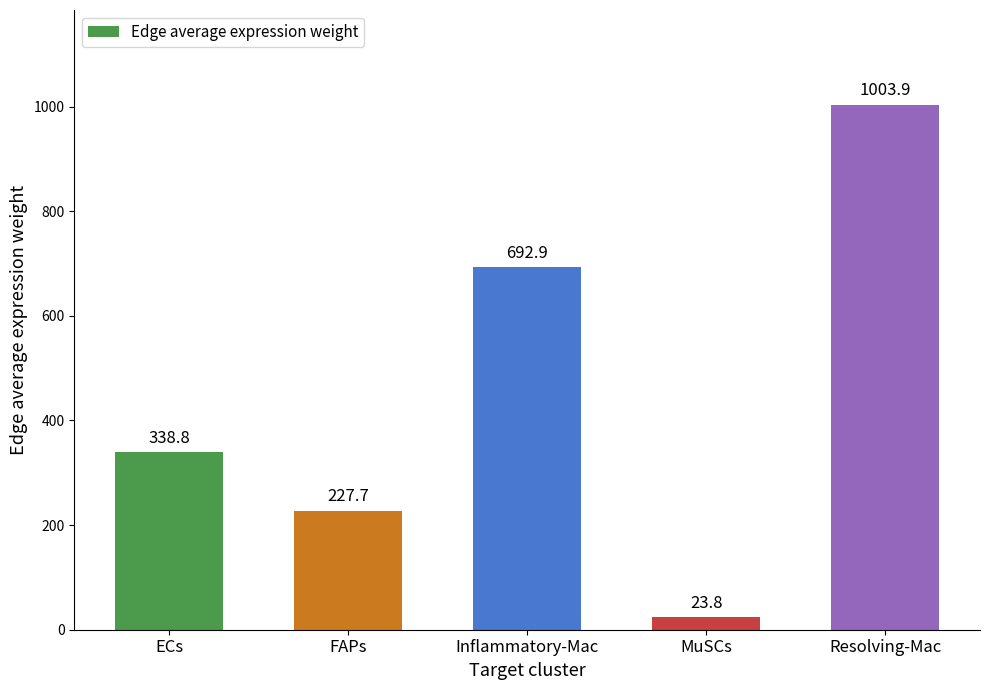

How many data points does each series have?

5